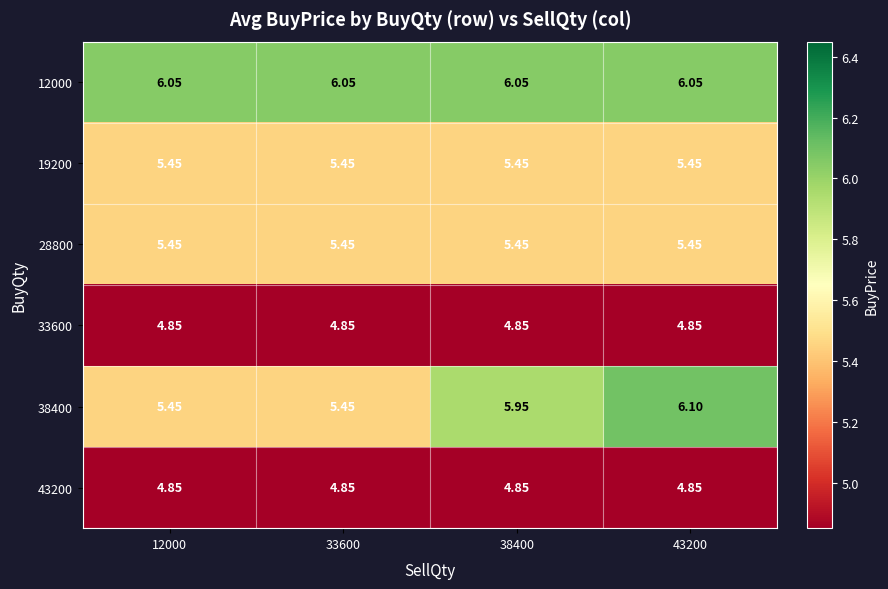

Is the value of 43200 at 43200 greater than the value of 38400 at 12000?

No